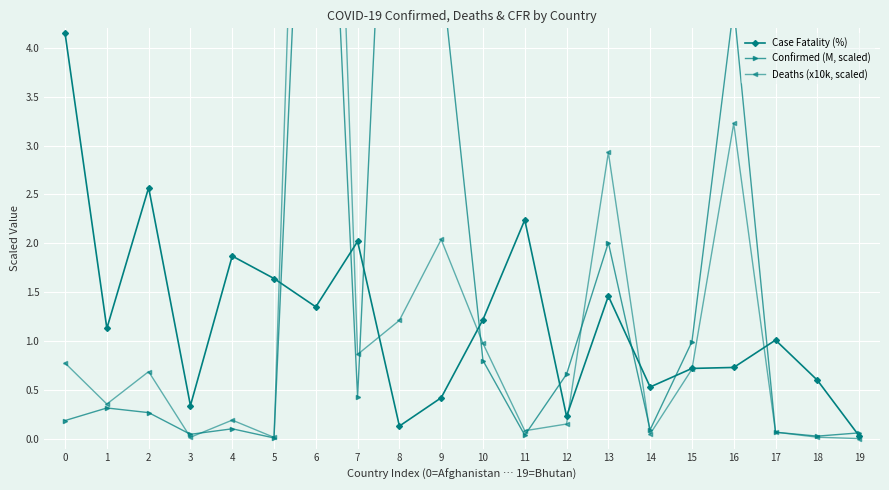

Does the chart display data point markers on the line(s)?

Yes